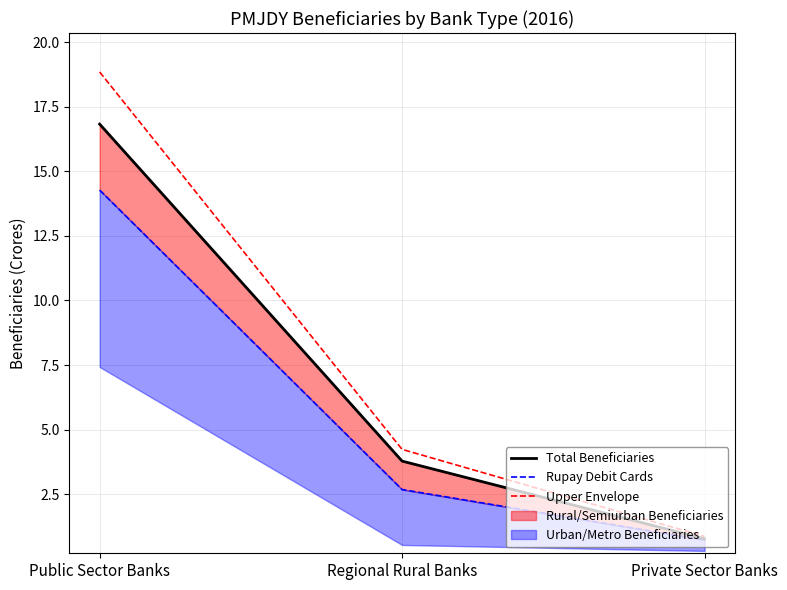

How many values in the Total Beneficiaries series are below 3?

1